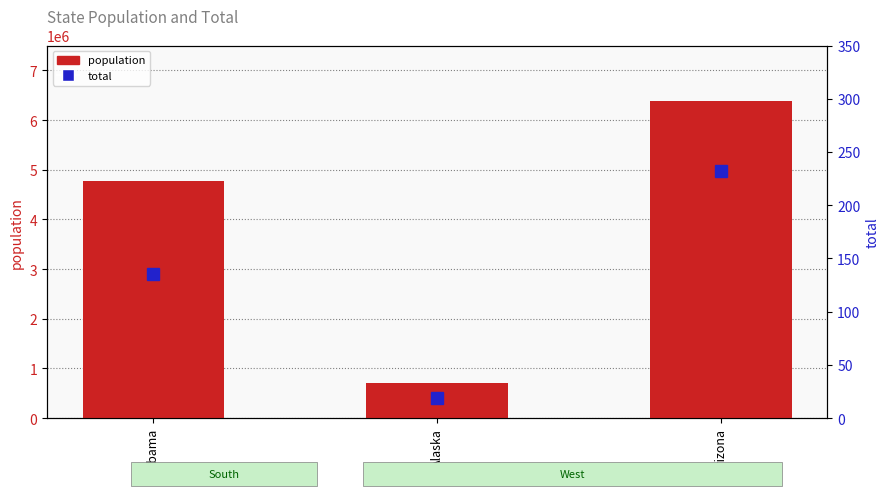

What are all the series names shown in the legend?

population, total